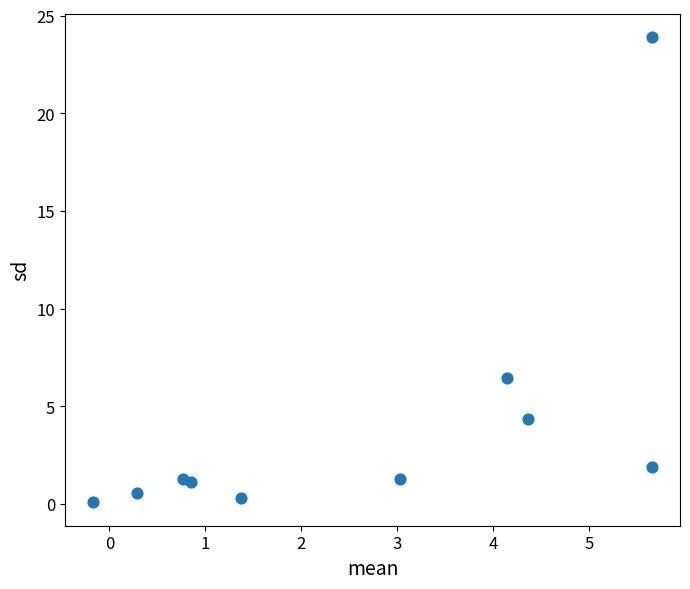

What is the average X value?

2.6